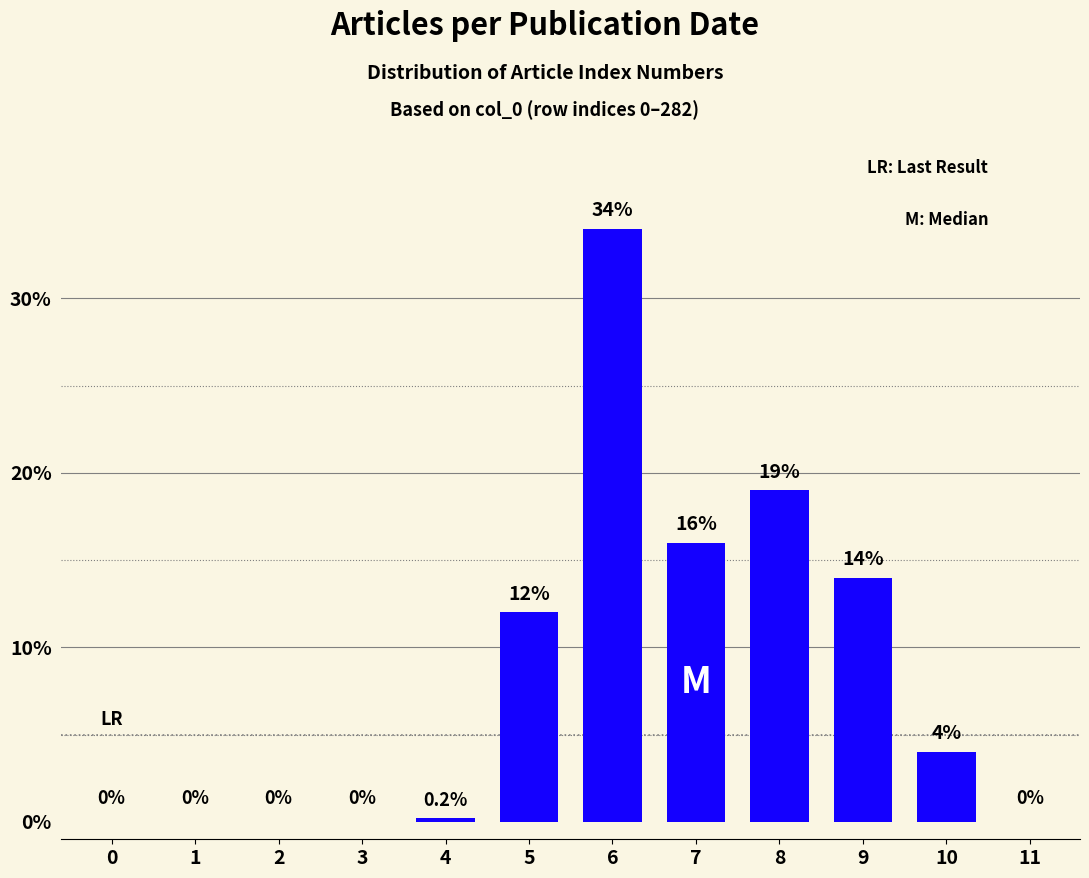

Reading left to right, what are all the values shown in this chart?

0=0.0	1=0.0	2=0.0	3=0.0	4=0.2	5=12.0	6=34.0	7=16.0	8=19.0	9=14.0	10=4.0	11=0.0